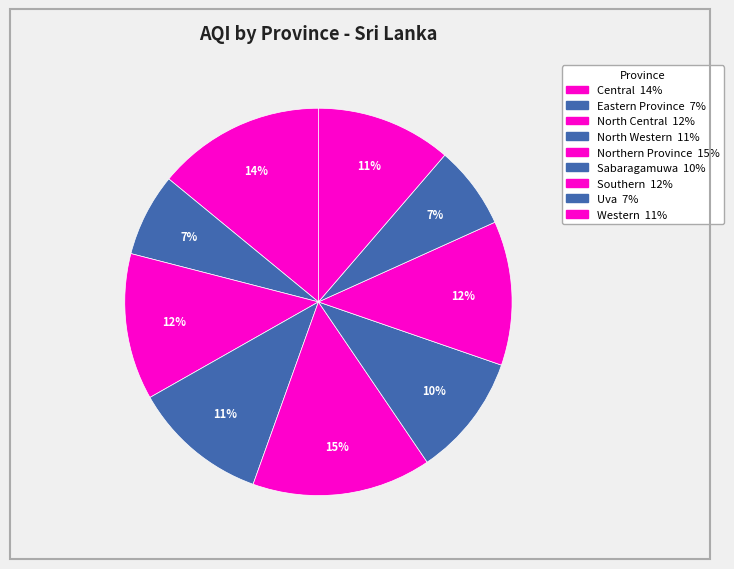

How many segments does this pie chart have?

9